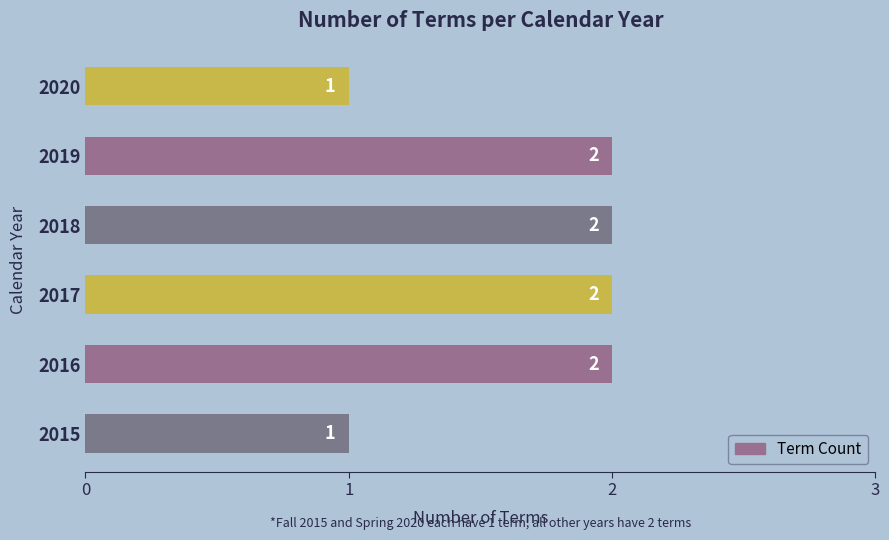

Reading bottom to top, what are all the values shown in this chart?

2015=1	2016=2	2017=2	2018=2	2019=2	2020=1